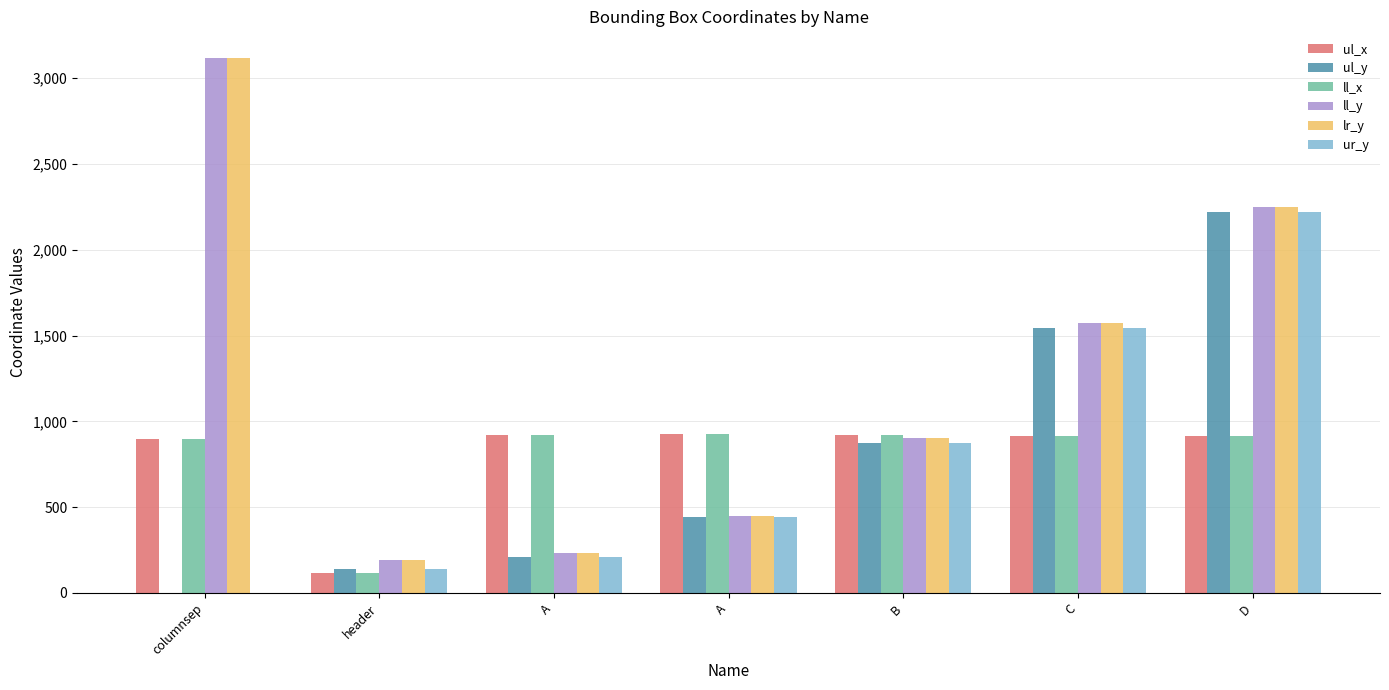

True or false: lr_y has a value of 1394 at D.

False